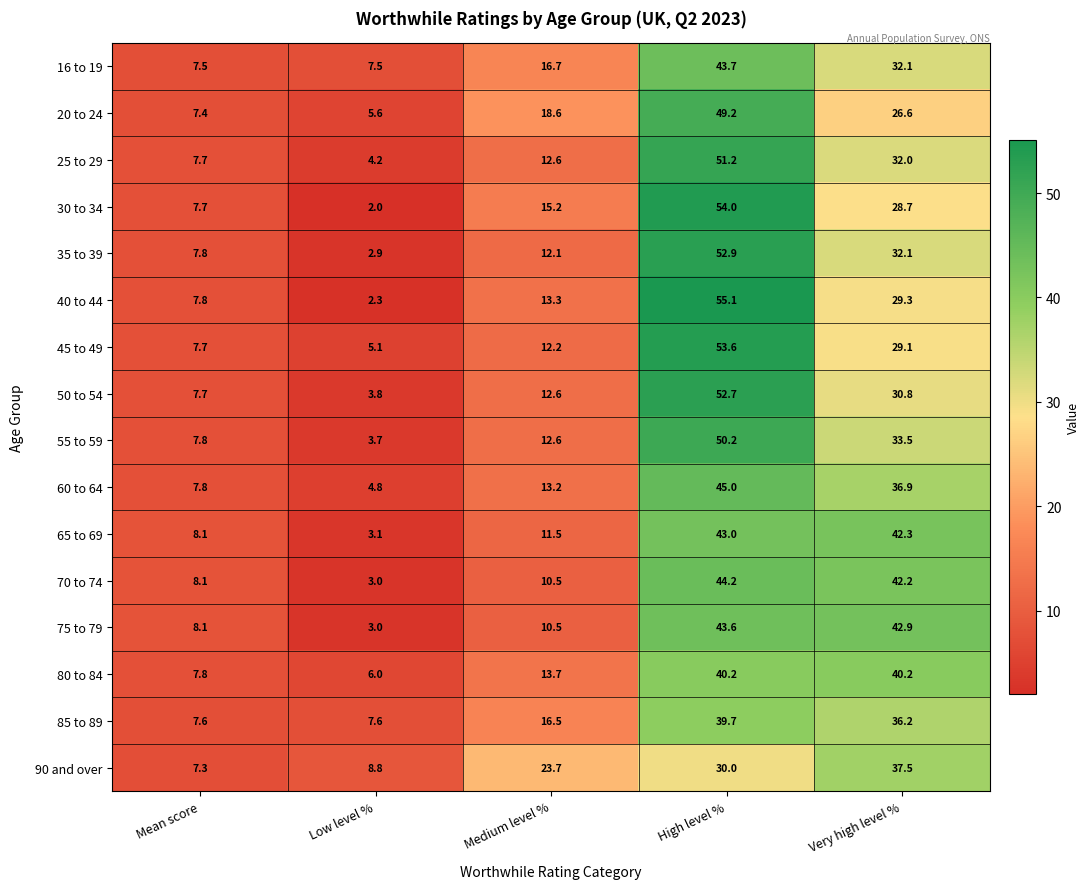

What is the maximum value shown in the chart?

55.1